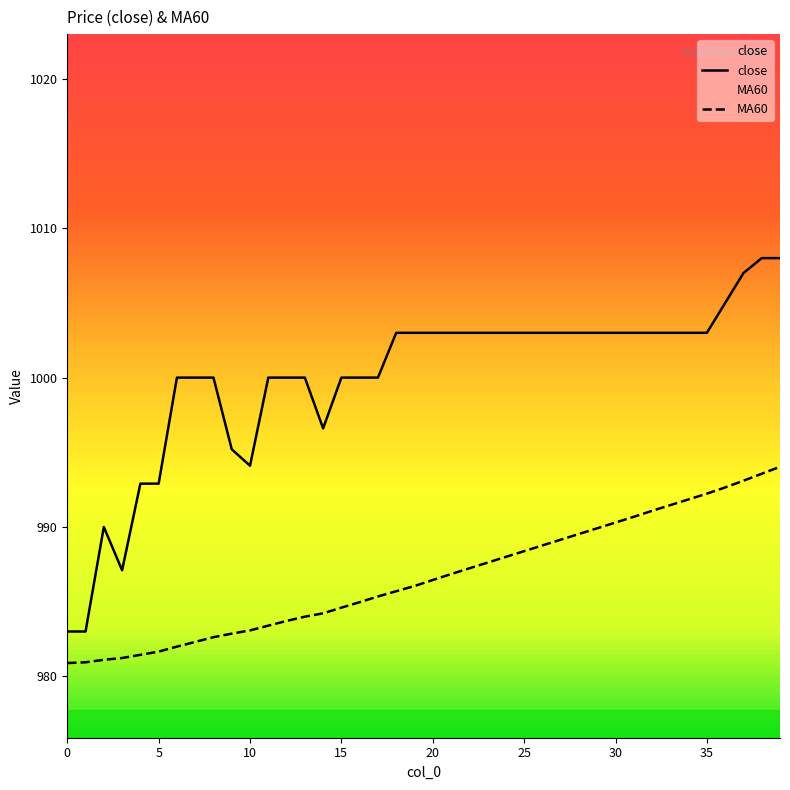

Which series has the largest total across all categories?

close